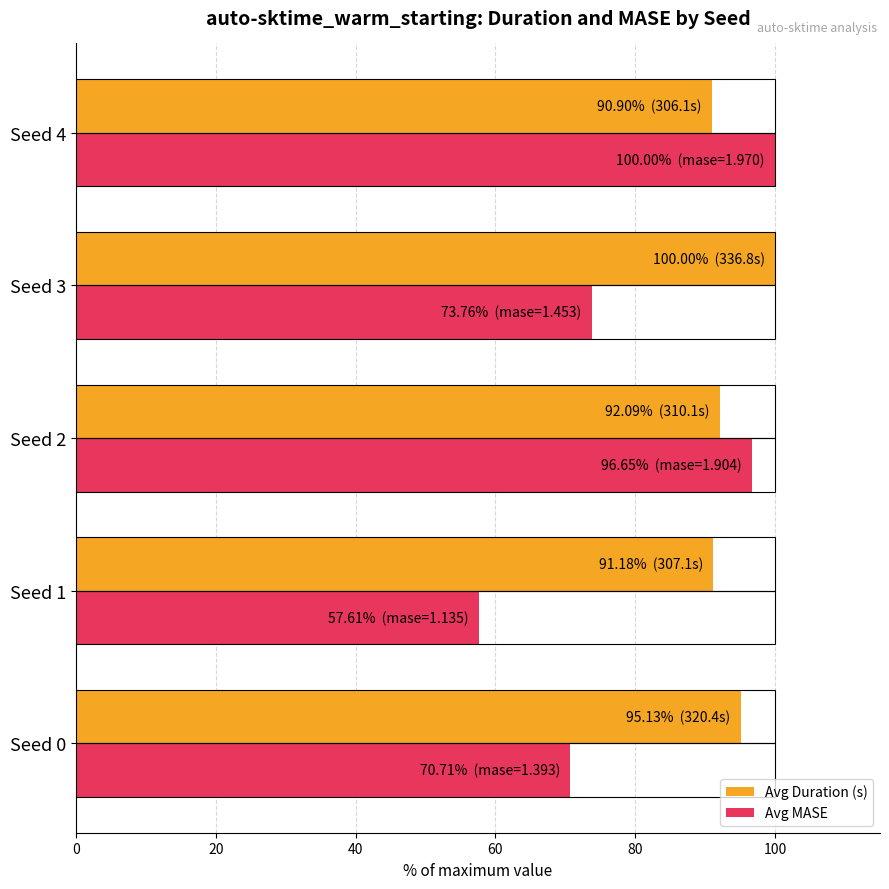

What is the difference between the maximum and minimum values in the Avg Duration (s) series?

9.1